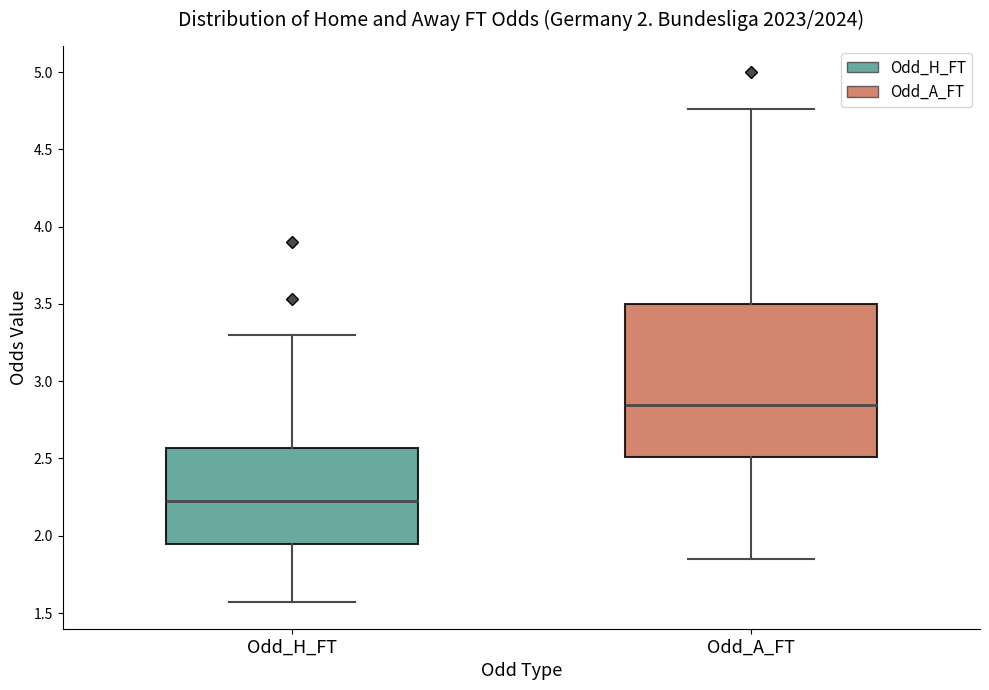

Comparing the boxes themselves (not the whiskers), which one is the tallest?

Odd_A_FT